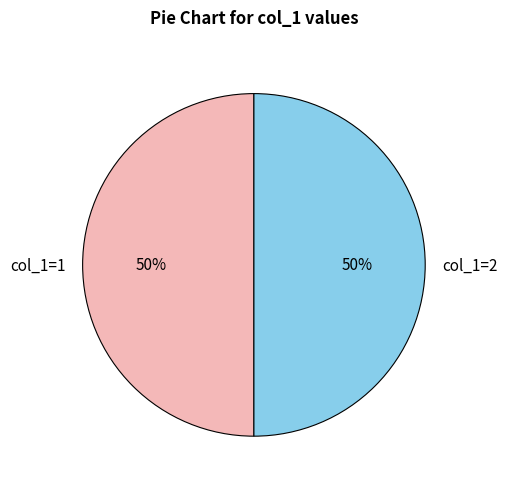

True or false: col_1=1 accounts for 50% of the total.

True